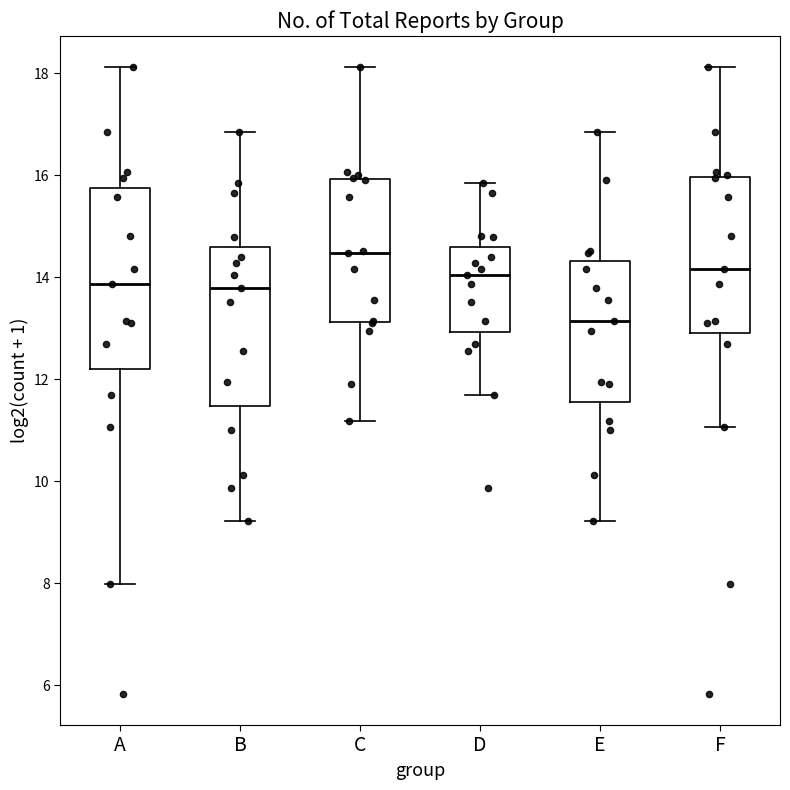

Reading left to right, transcribe this box plot: for each box, give where its median line is, the range the box spans, and where its two whiskers end, as read against the y-axis. The values are not printed on the chart, so give them approximately, as read against the axis.

A: median 13.8, box 12.2 to 15.8, whiskers 8.0 to 18.2
B: median 13.8, box 11.4 to 14.6, whiskers 9.2 to 16.8
C: median 14.4, box 13.2 to 16.0, whiskers 11.2 to 18.2
D: median 14.0, box 13.0 to 14.6, whiskers 11.6 to 15.8
E: median 13.2, box 11.6 to 14.4, whiskers 9.2 to 16.8
F: median 14.2, box 12.8 to 16.0, whiskers 11.0 to 18.2